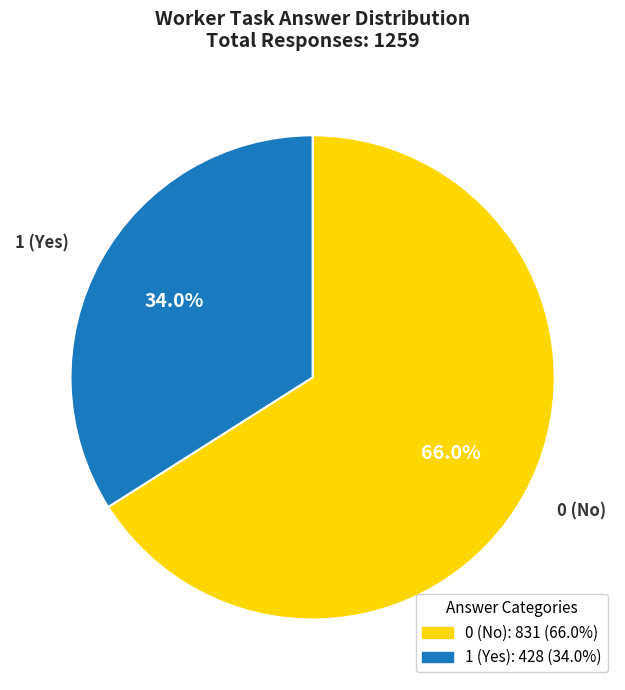

Is there a majority slice in this chart?

Yes